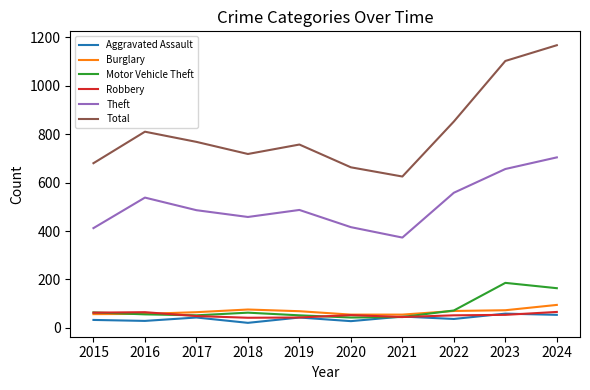

What is the minimum value for Robbery?

42